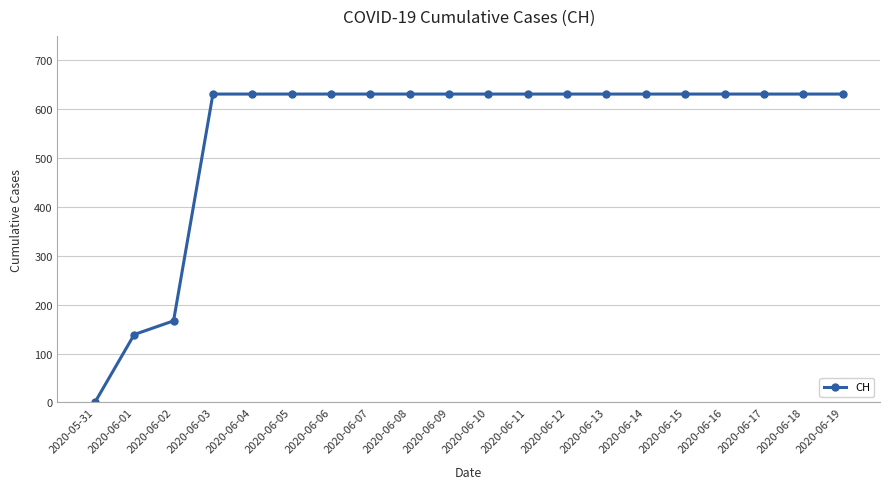

The chart shows a value of 167 at 2020-06-02. True or false?

True